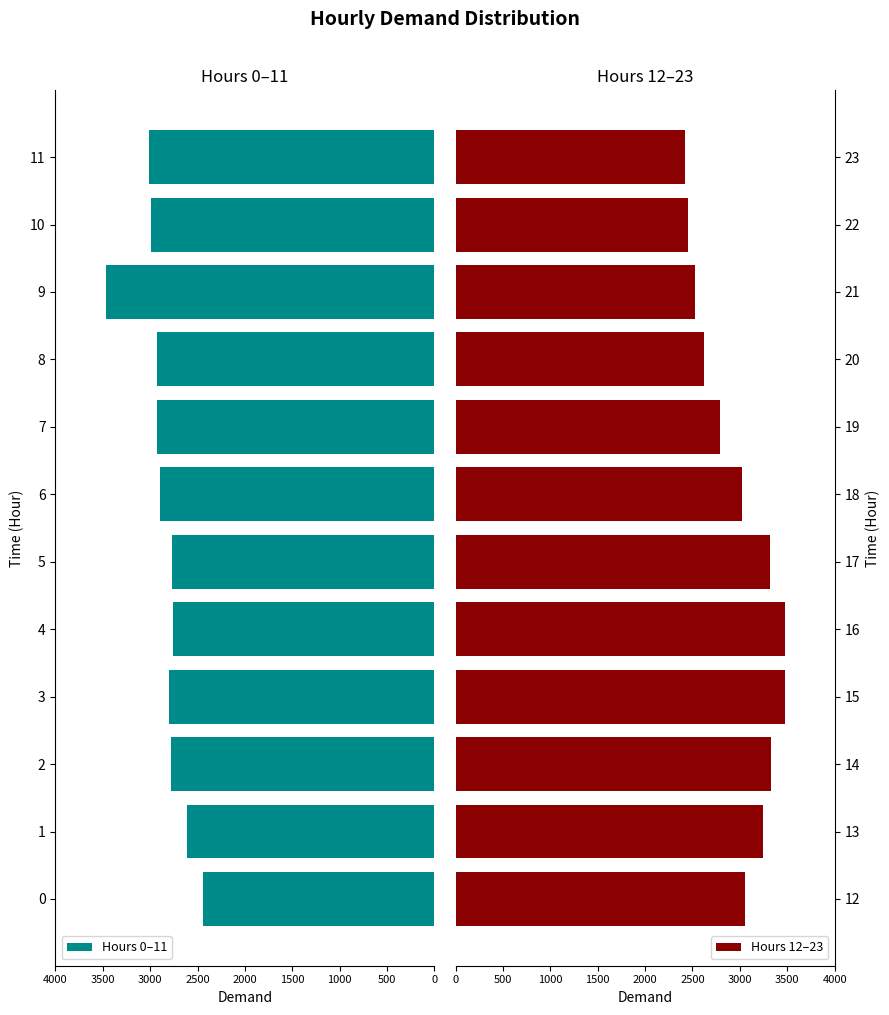

Does the chart contain any negative values?

Yes